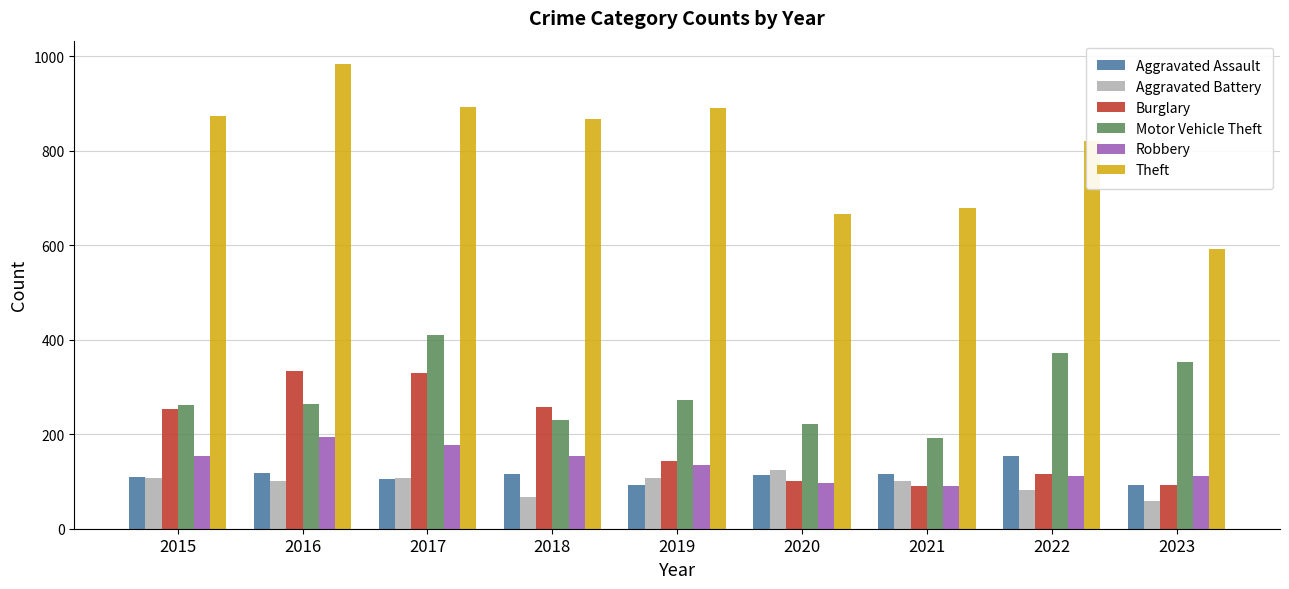

How many groups of bars are there?

9